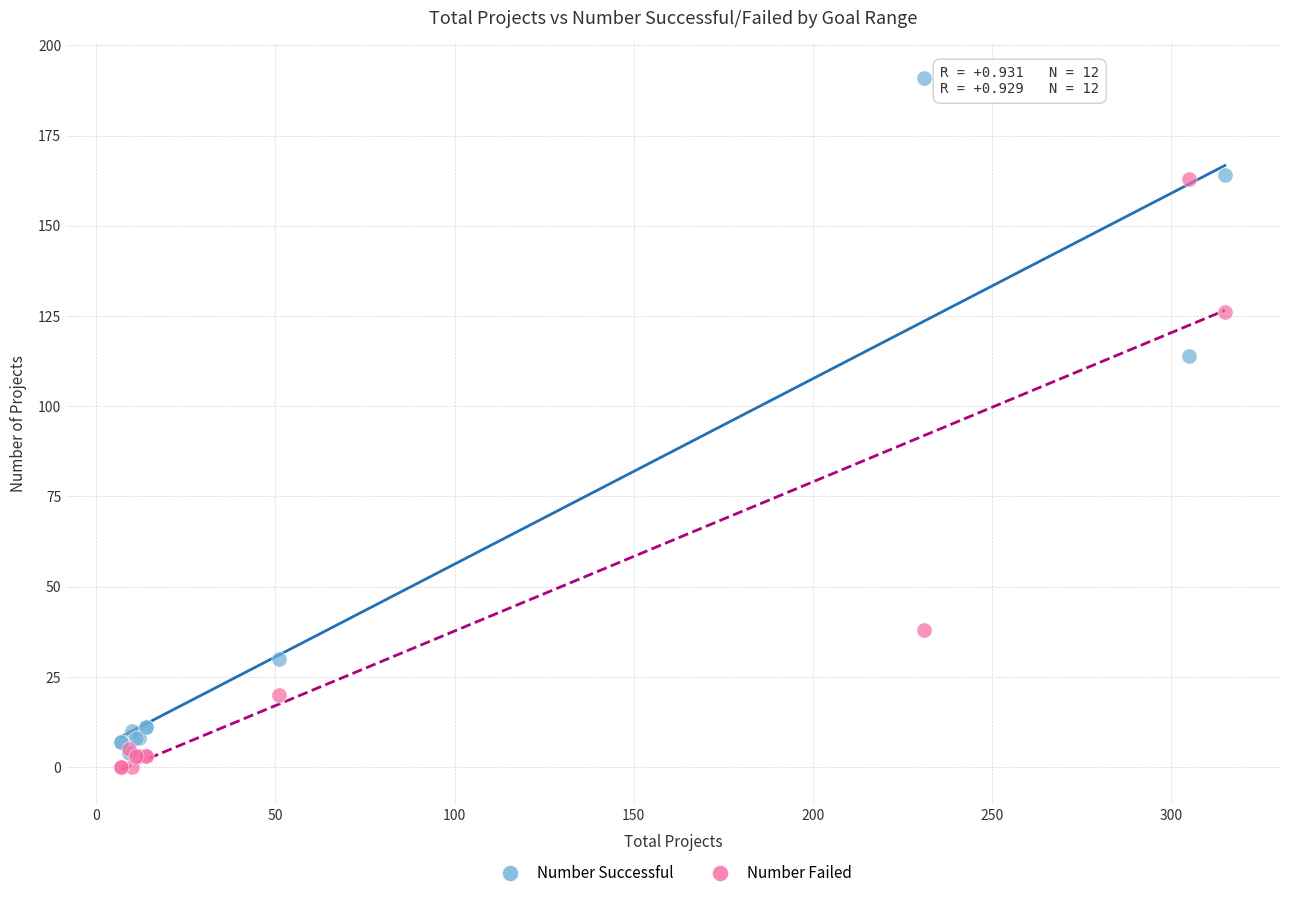

What are all the series names shown in the legend?

Number Successful, Number Failed